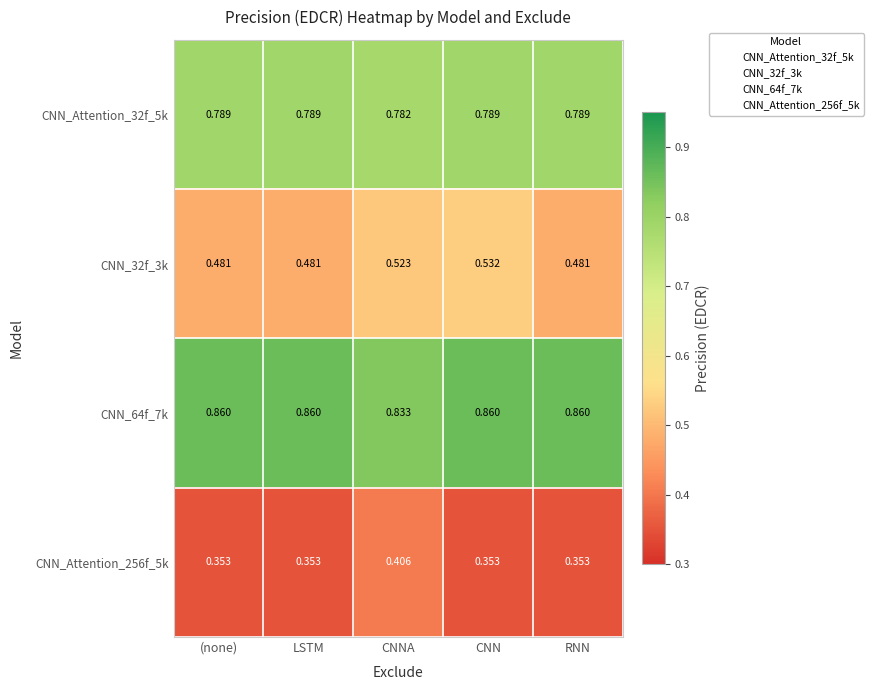

At which category is the sum across all series the highest?

CNNA